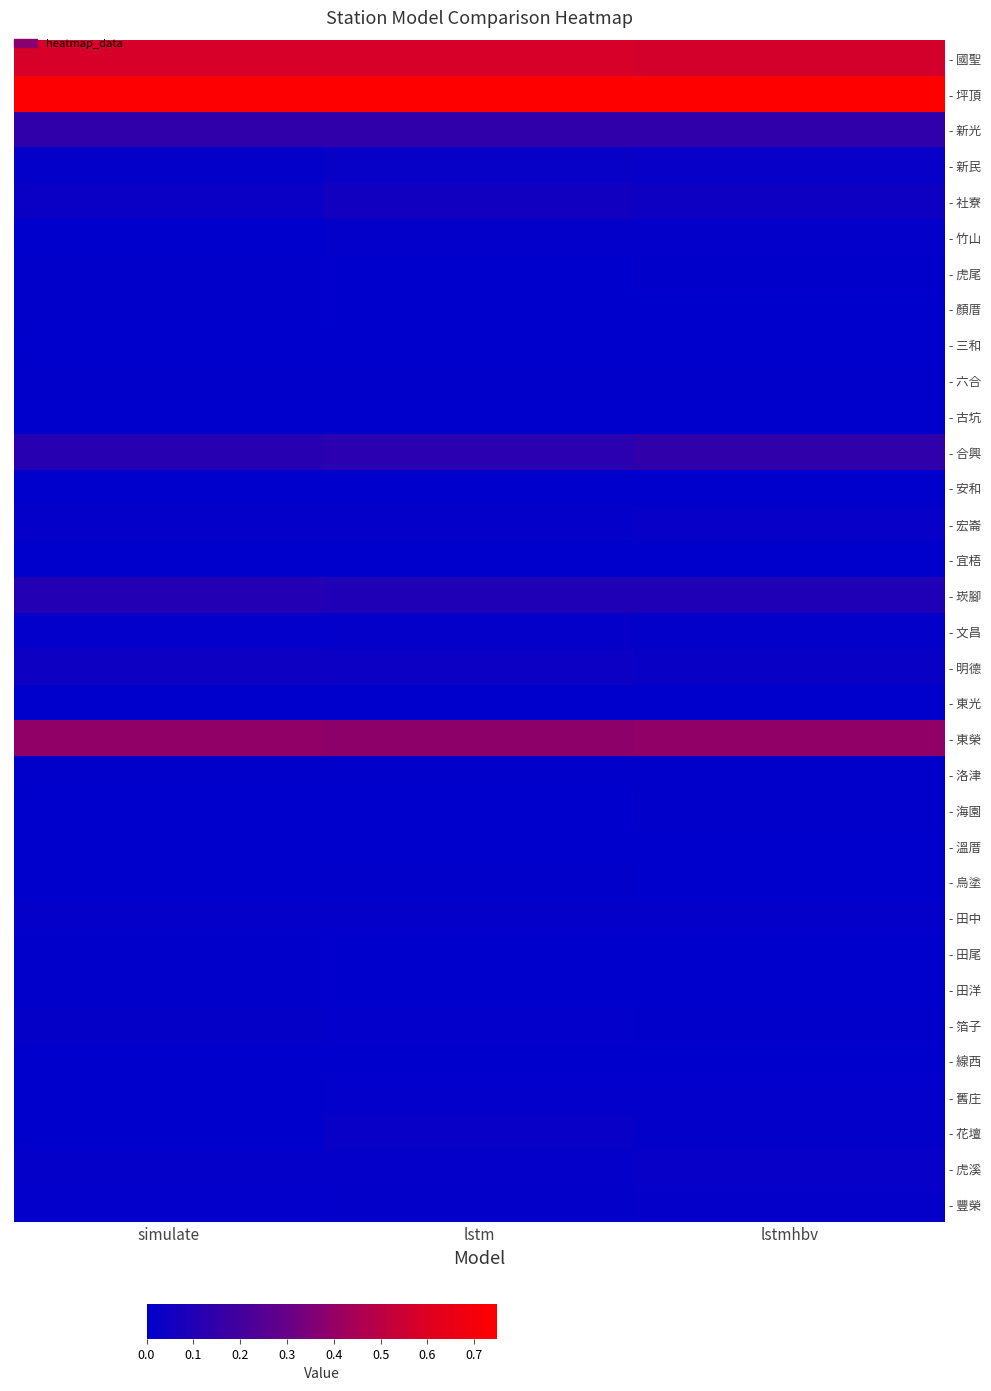

List the series in order of their peak value, lowest first.

- 宜梧, - 三和, - 安和, - 線西, - 東光, - 古坑, - 溫厝, - 海園, - 田尾, - 顏厝, - 烏塗, - 田洋, - 虎尾, - 六合, - 洛津, - 舊庄, - 竹山, - 文昌, - 豐榮, - 田中, - 箔子, - 虎溪, - 宏崙, - 新民, - 花壇, - 明德, - 社寮, - 崁腳, - 新光, - 合興, - 東榮, - 國聖, - 坪頂